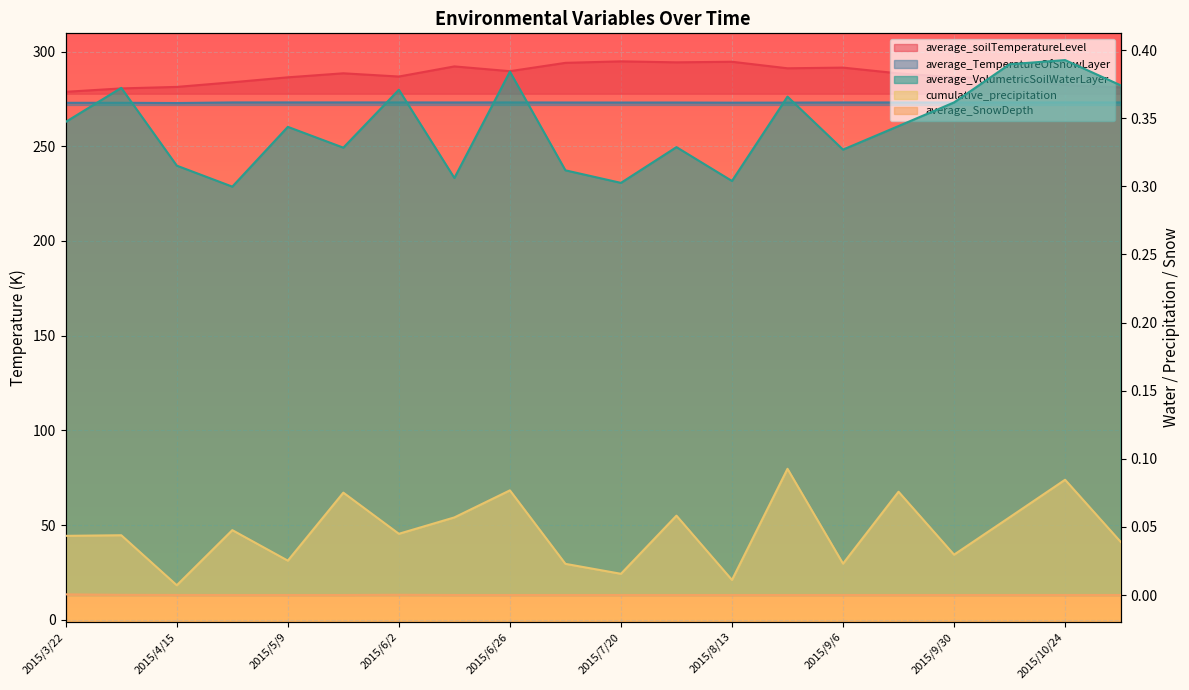

At 2015/7/20, list the series in order from largest to smallest.

average_soilTemperatureLevel, average_TemperatureOfSnowLayer, average_VolumetricSoilWaterLayer, cumulative_precipitation, average_SnowDepth